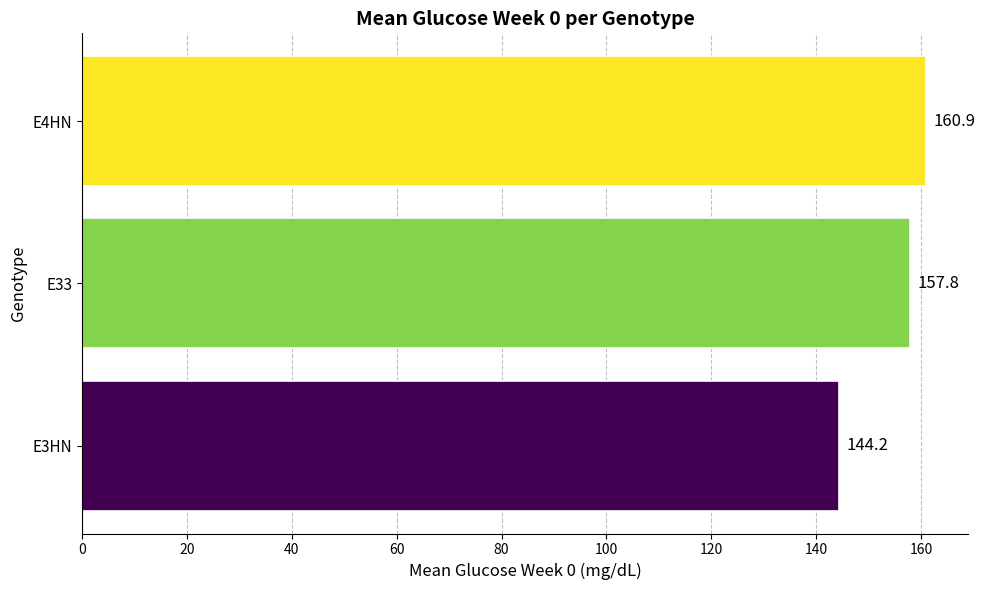

Which category has the highest value across all series?

E4HN